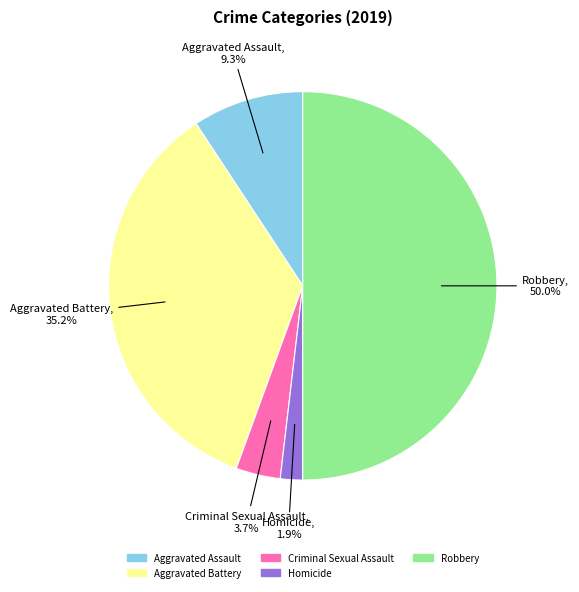

To the nearest percent, what portion does Aggravated Battery represent?

35%